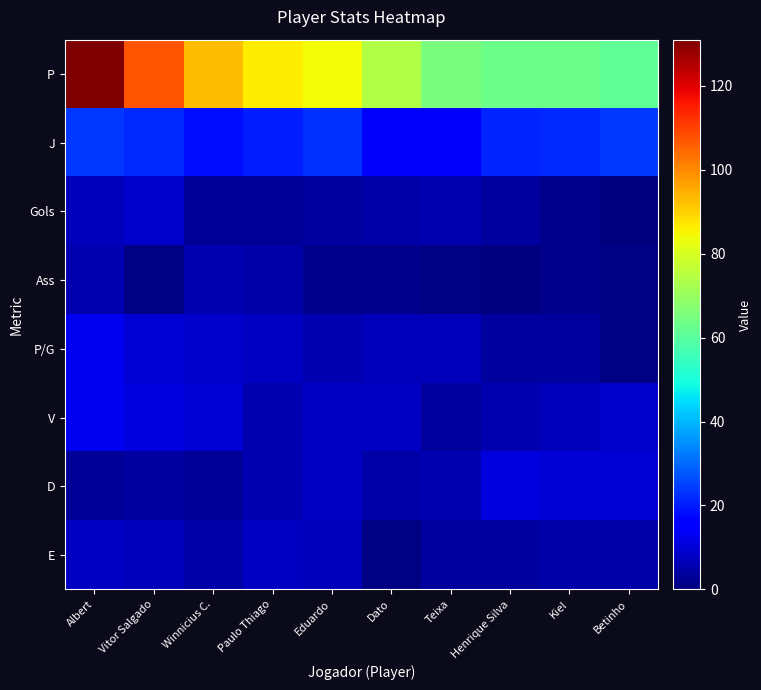

What is the maximum value shown in the chart?

131